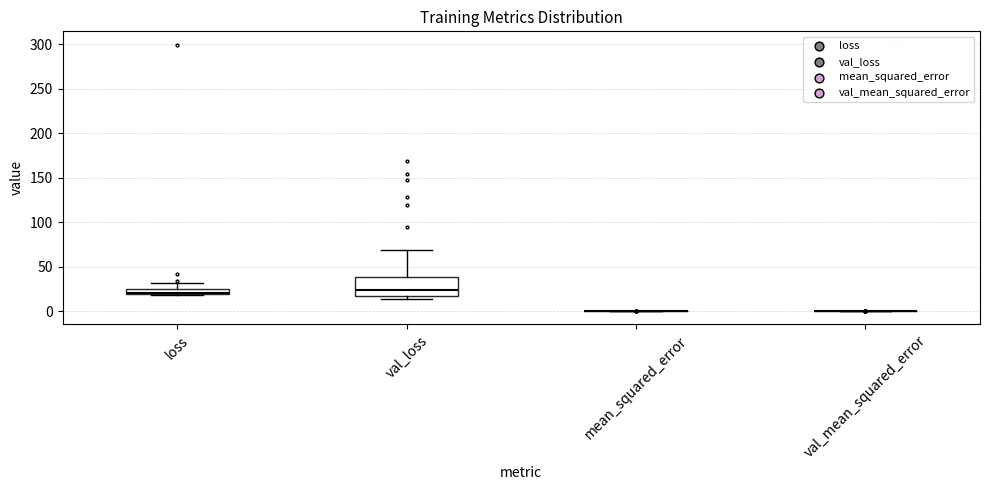

Which box is the tallest, from its lower edge to its upper edge?

val_loss